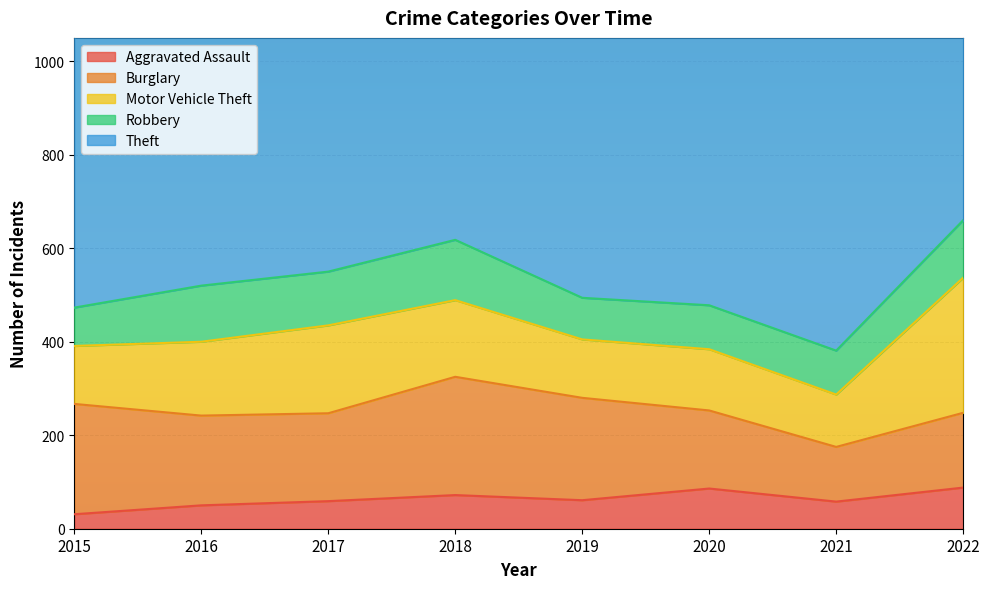

At 2018, list the series in order from smallest to largest.

Aggravated Assault, Robbery, Motor Vehicle Theft, Burglary, Theft